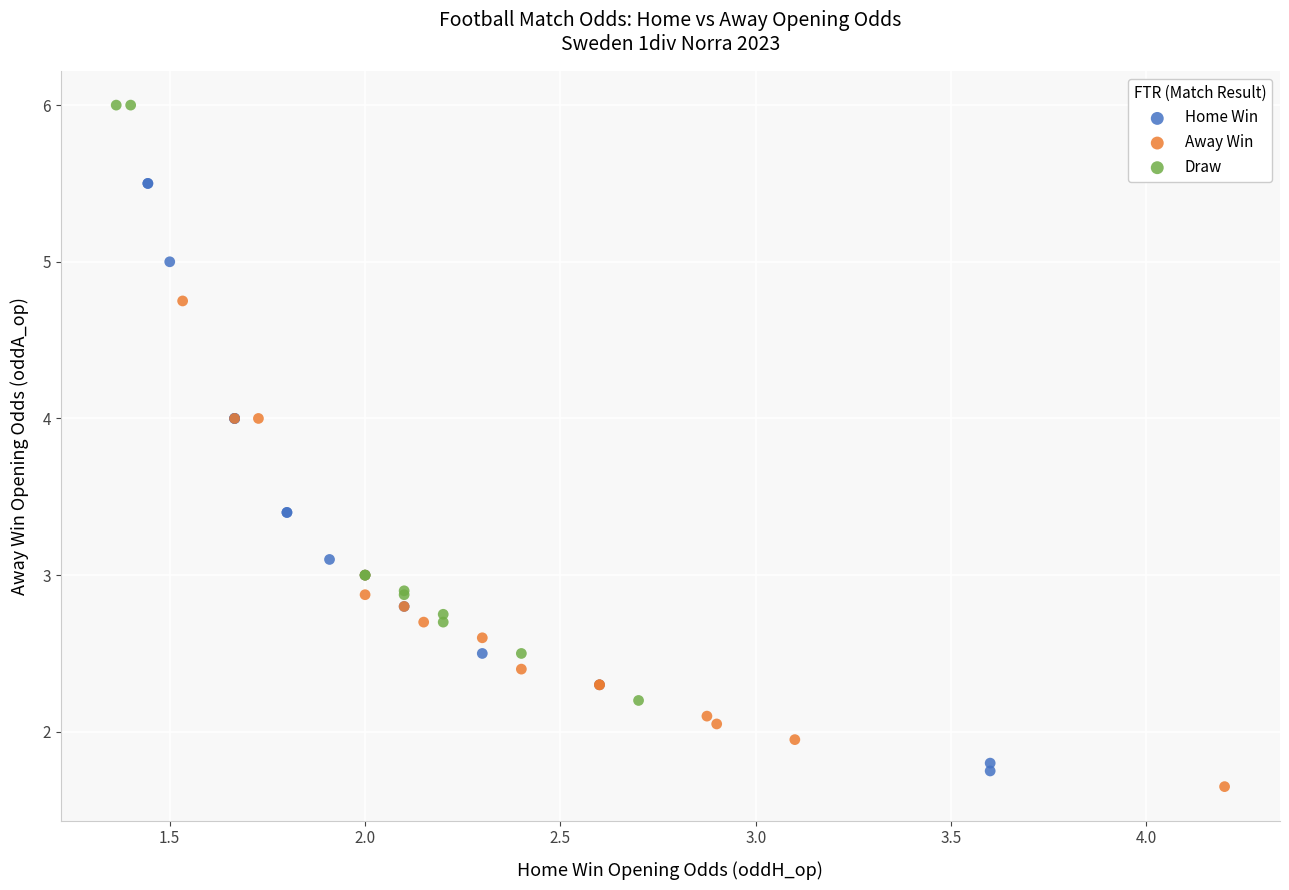

Which series reaches the maximum Y coordinate?

Draw